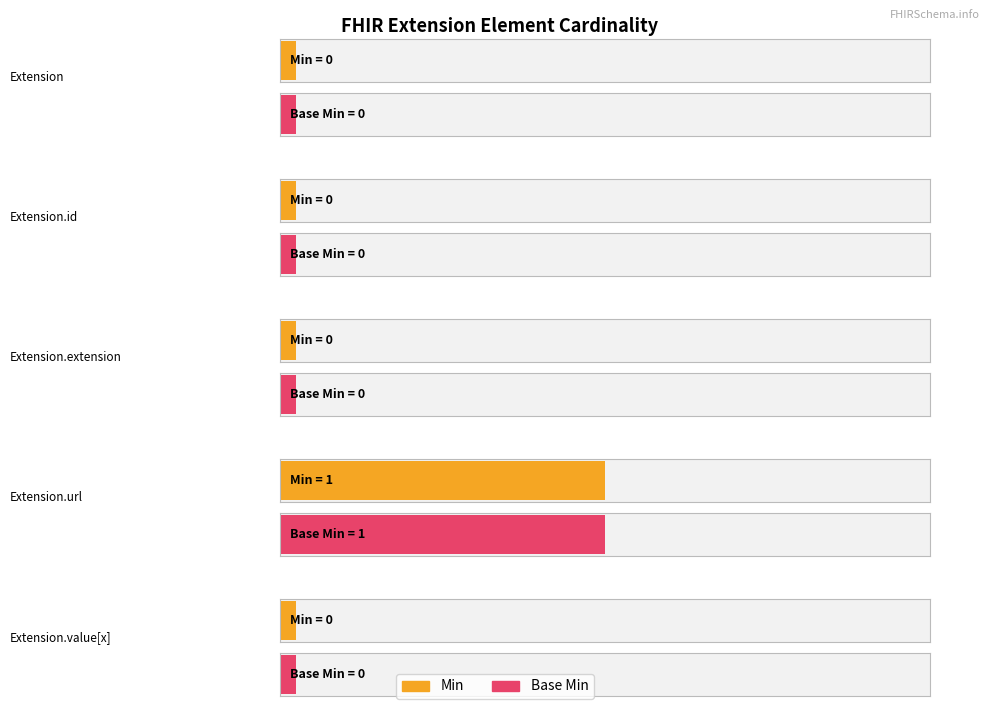

Are the bars horizontal?

Yes